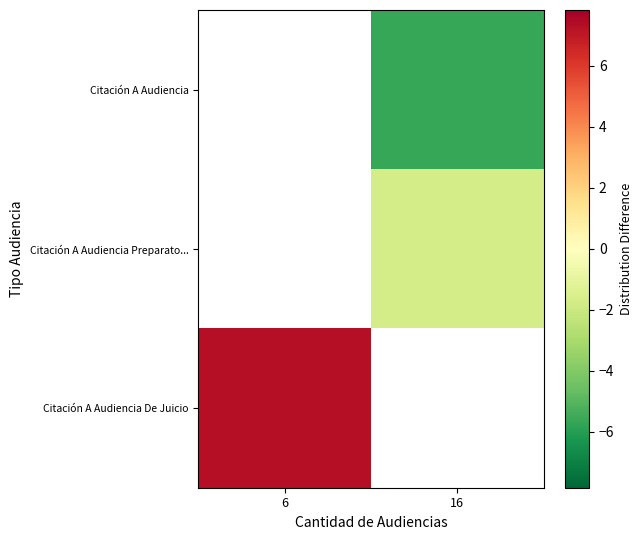

At how many categories does at least one series exceed 5?

1